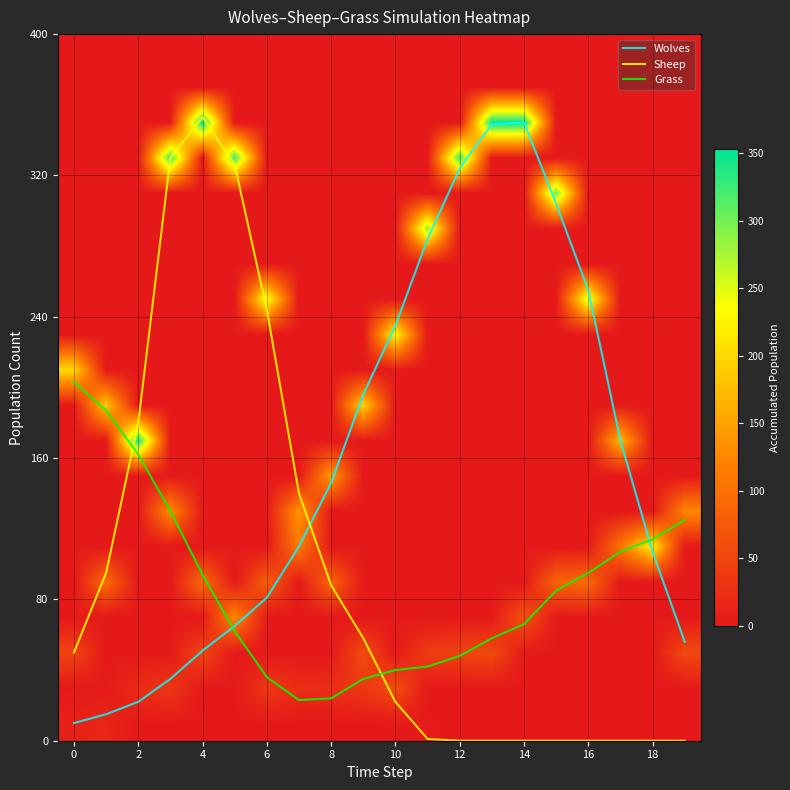

Is it true that Wolves equals 164 at 10?

False